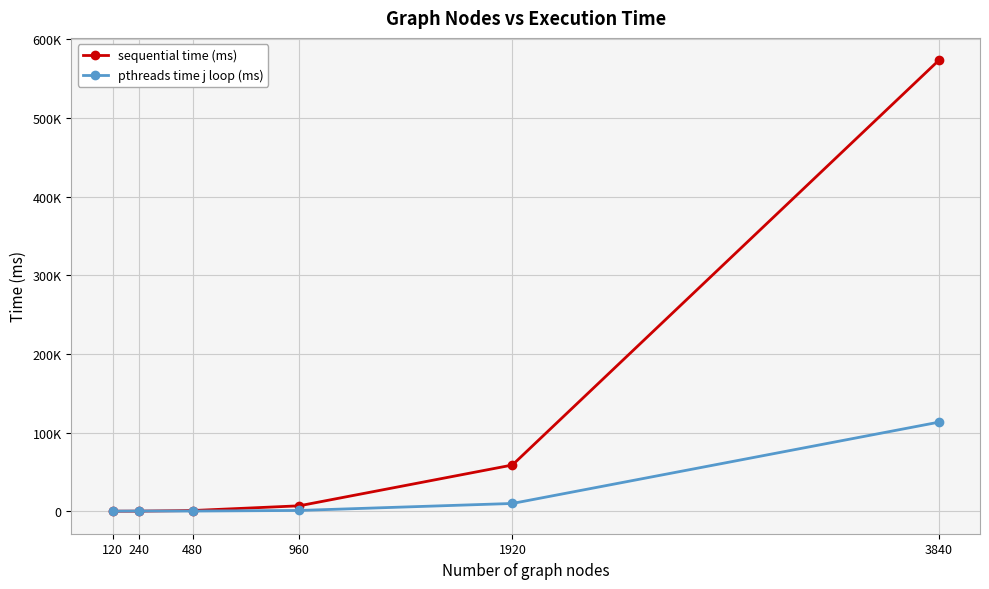

Which series has the largest total across all categories?

sequential time (ms)